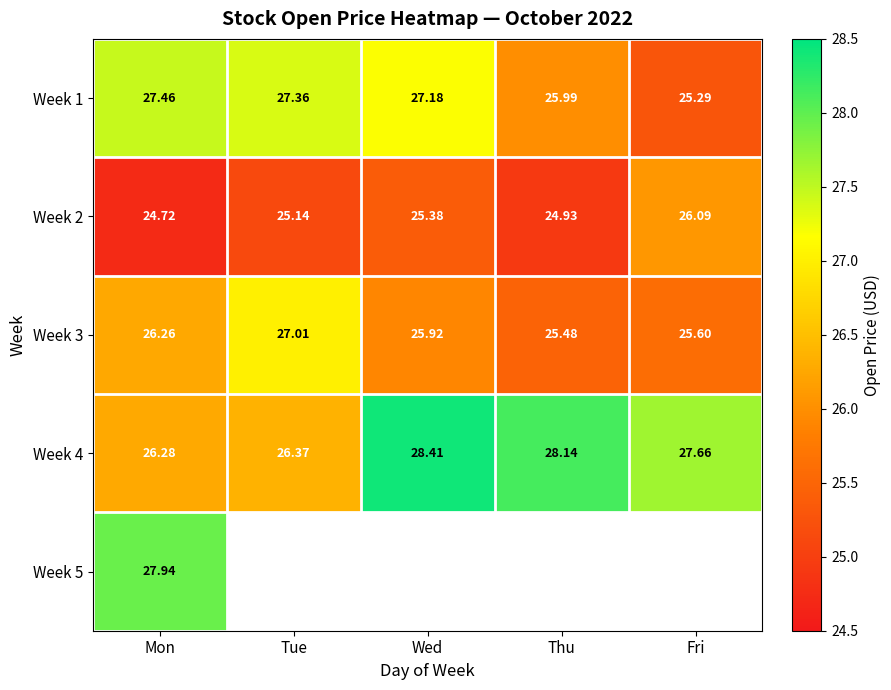

How many values in the Week 1 series are below 27?

2